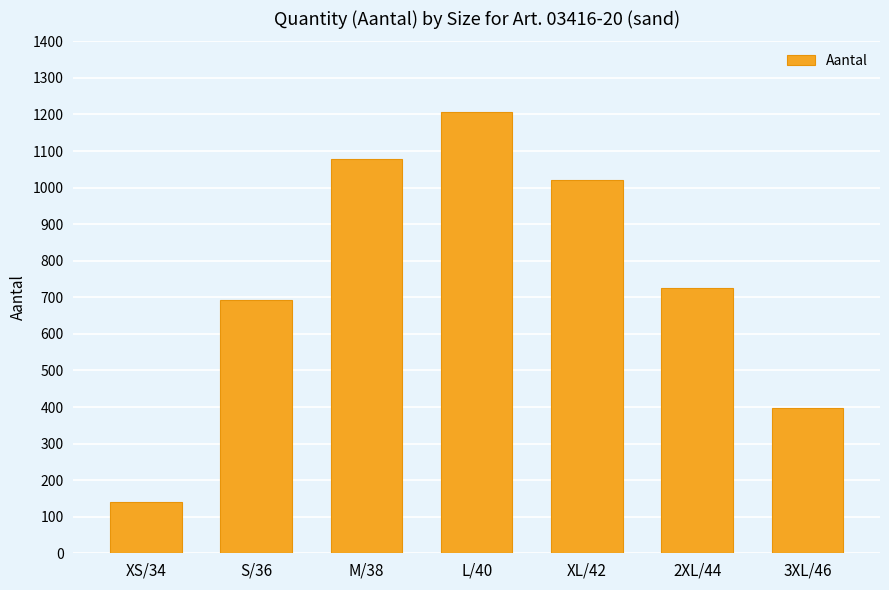

What is the label of the 3rd bar from the left?

M/38